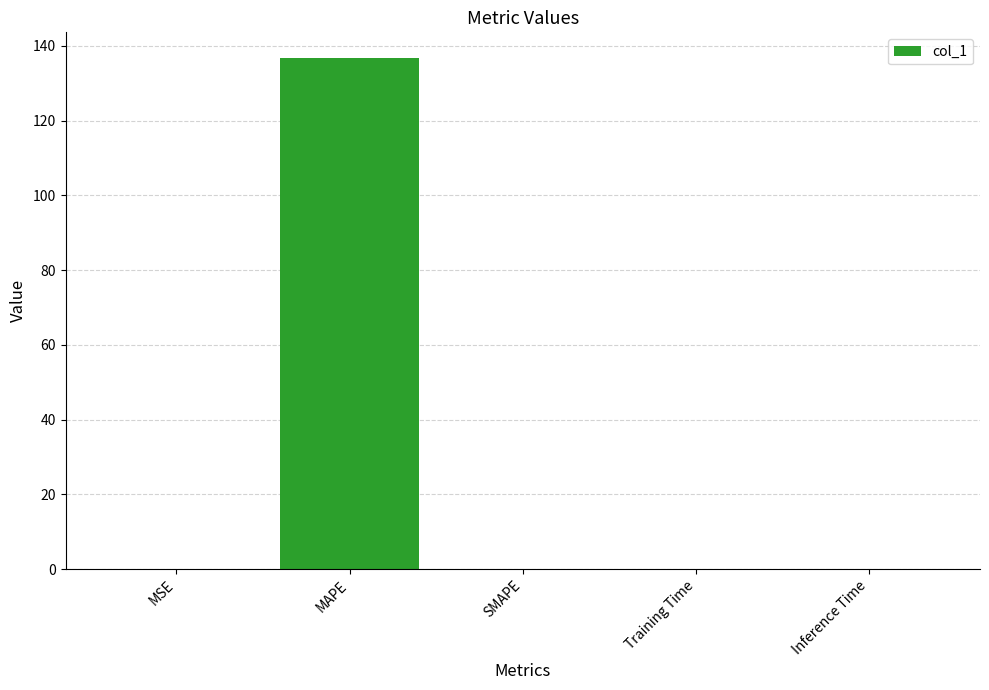

At which category does the chart reach its peak across all series?

MAPE